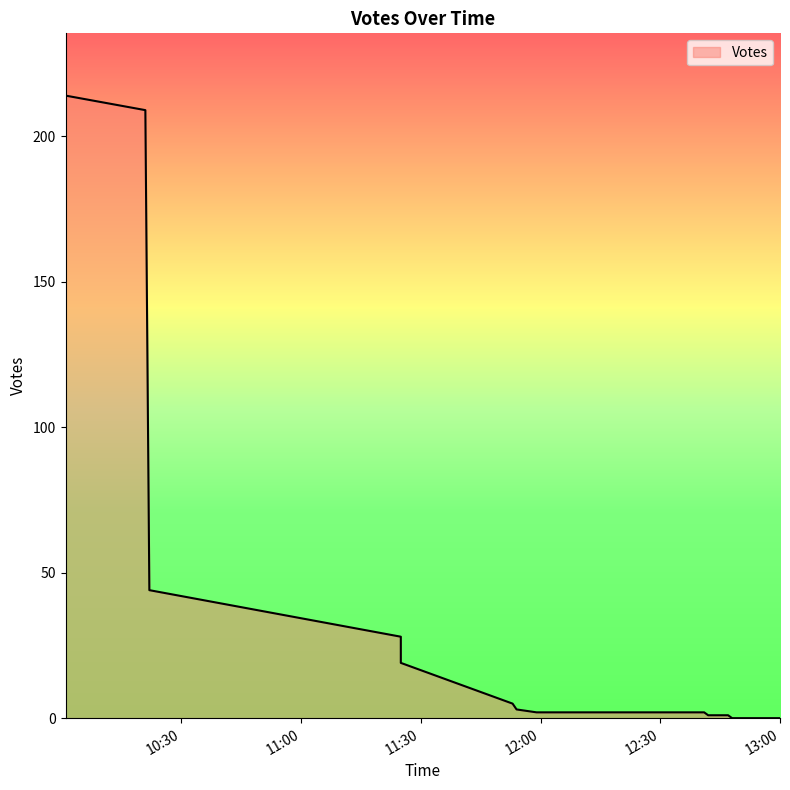

What is the difference between the maximum and minimum values?

214